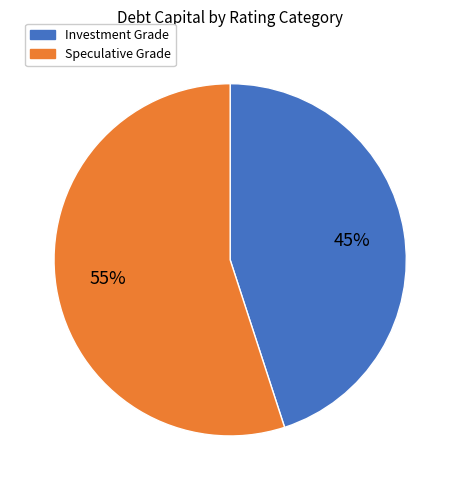

What is the largest slice in the pie chart?

Speculative Grade